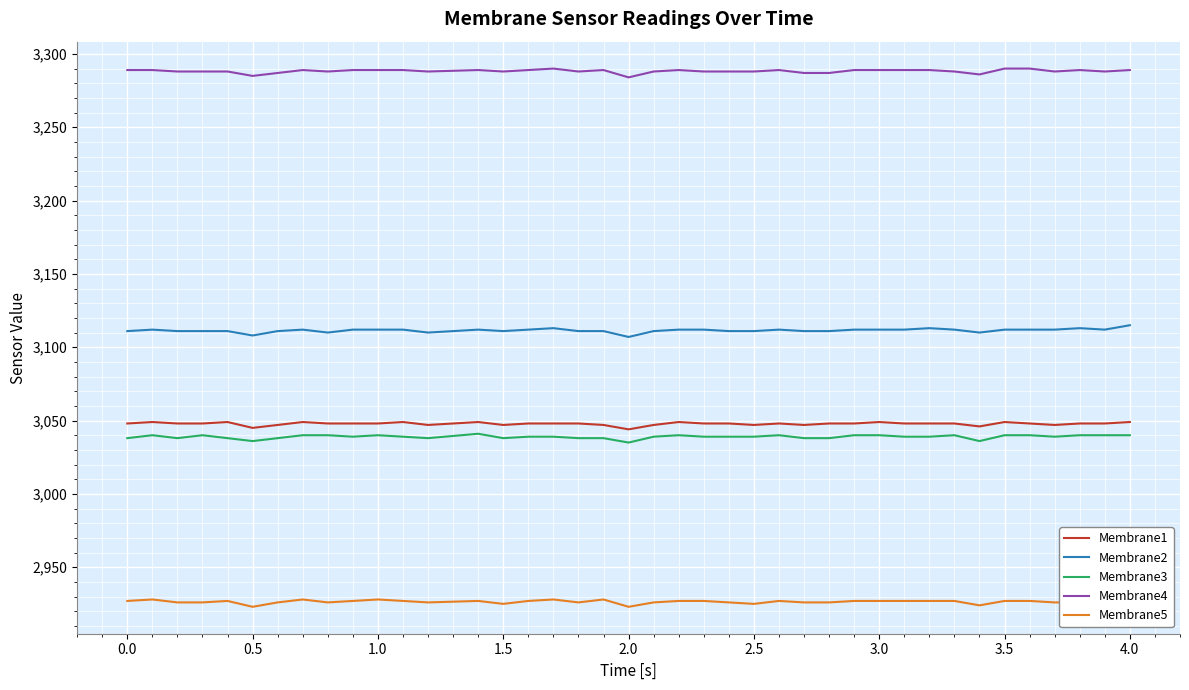

Which series has the largest range (max minus min)?

Membrane2